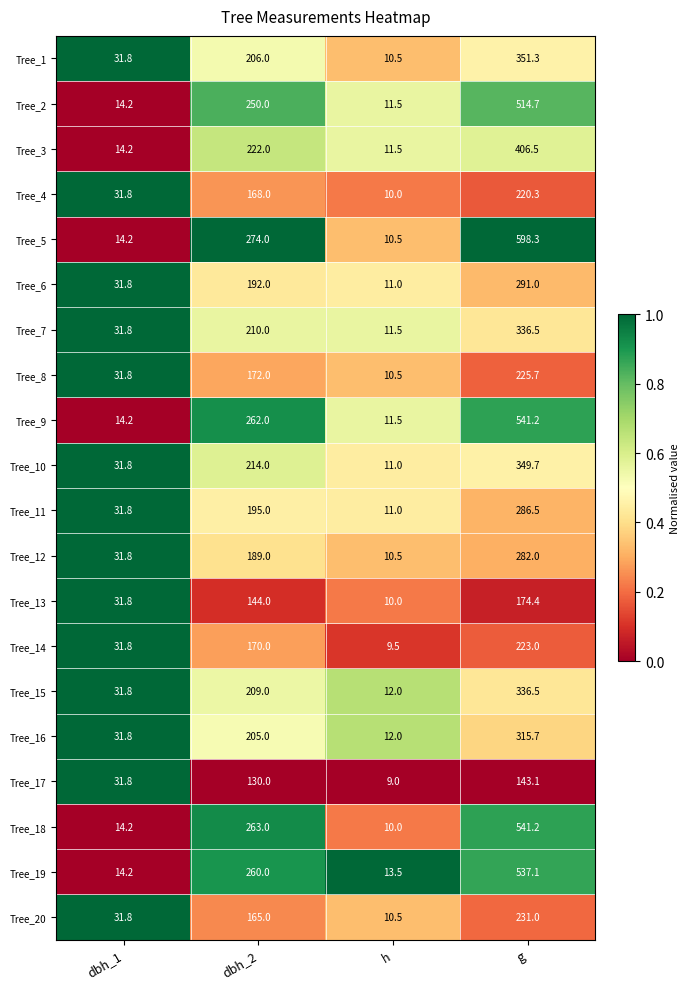

At which category does the chart reach its peak across all series?

g